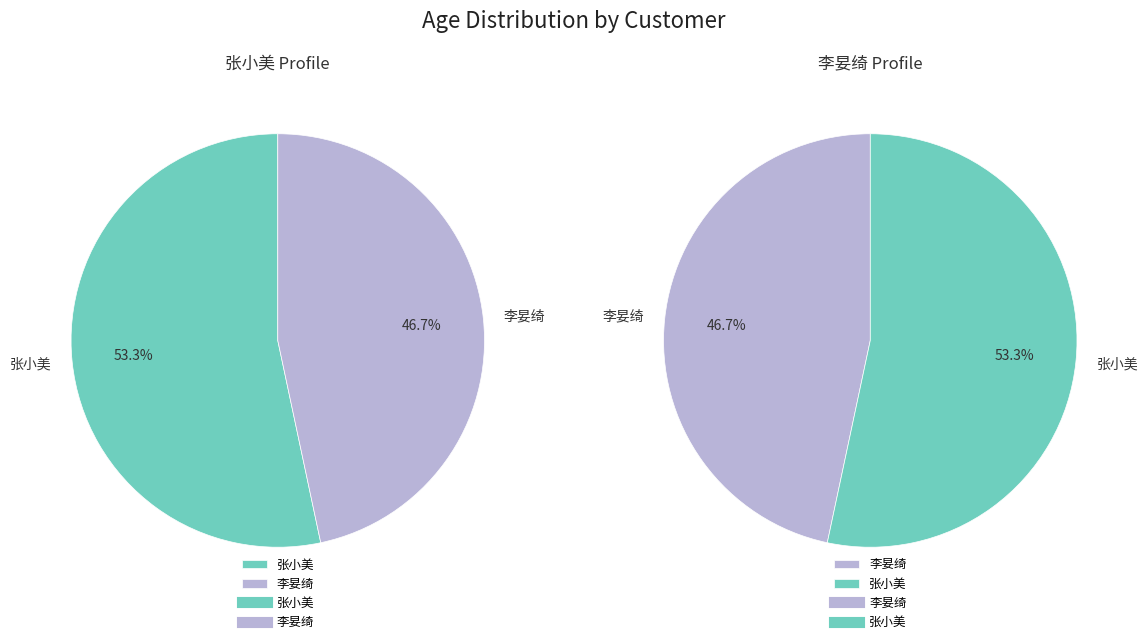

How many segments does this pie chart have?

2